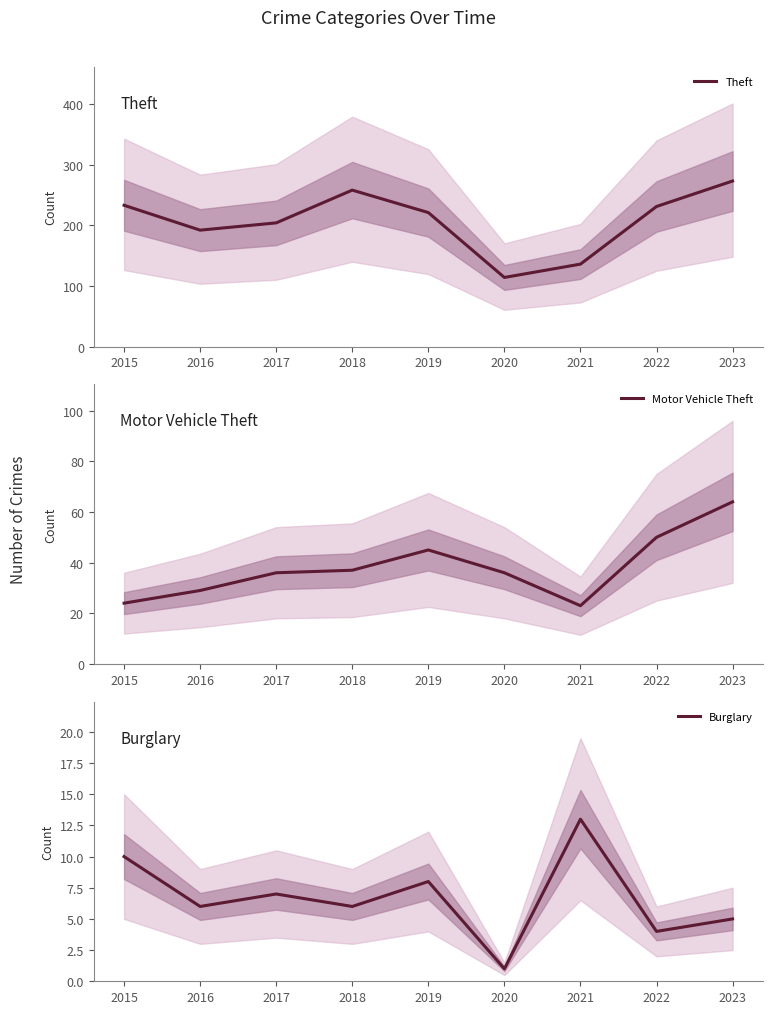

Rank the categories by Burglary value from highest to lowest.

2021, 2015, 2019, 2017, 2016, 2018, 2023, 2022, 2020